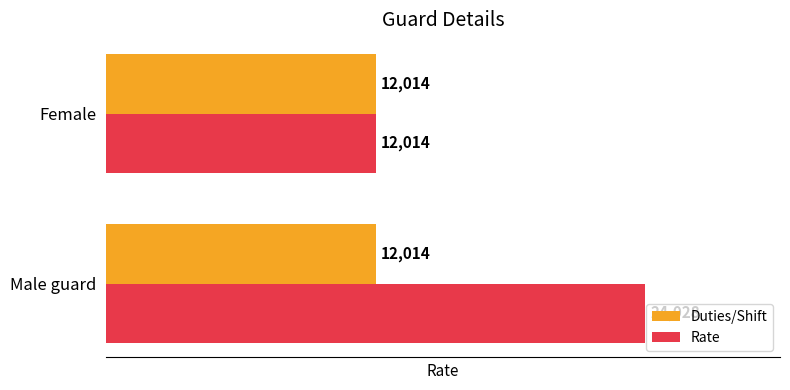

Rank the series by their average value, from lowest to highest.

Duties/Shift, Rate